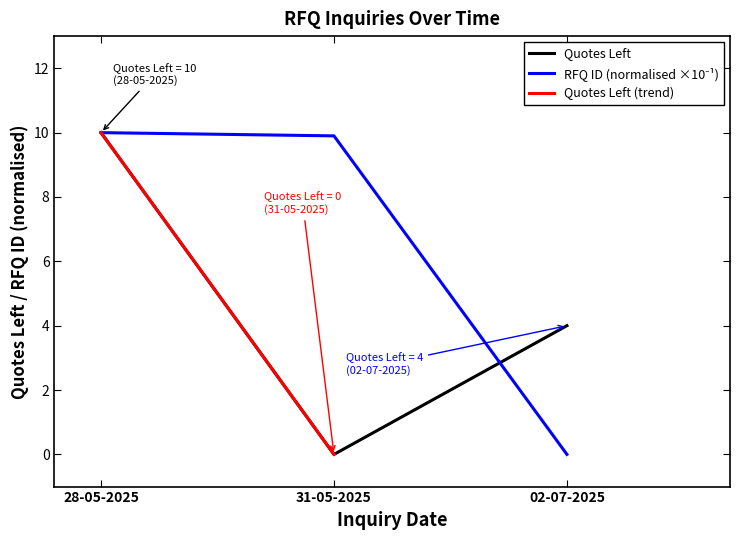

At which label is RFQ ID (scaled) closest to 5?

31-05-2025